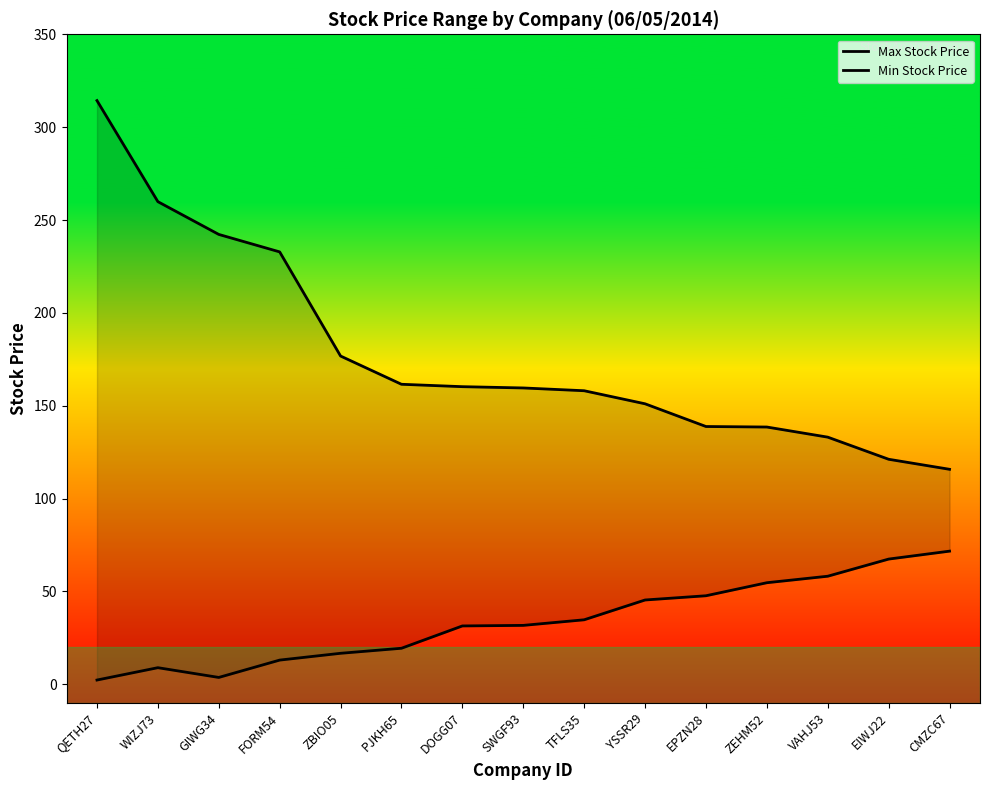

Is it true that Min Stock Price equals 54.5 at TFLS35?

False